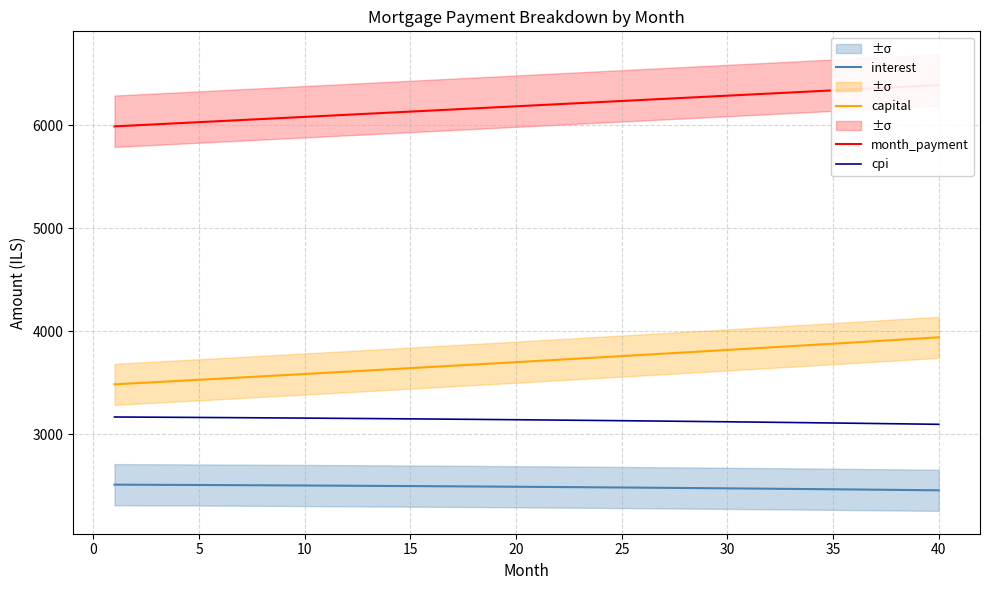

True or false: interest and capital cross at least once.

False